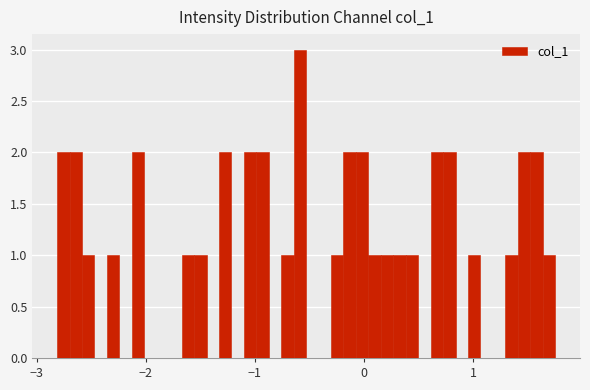

Around what value on the x-axis is the tallest bar? Give the approximate position of its centre, as read against the axis.

-0.6